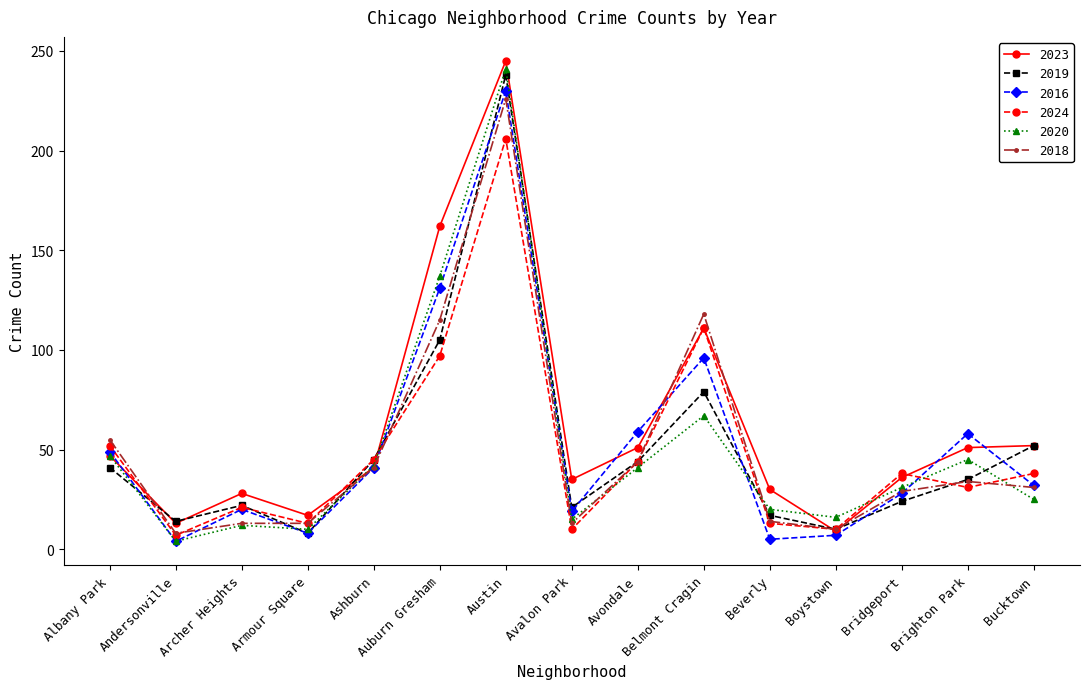

What is the smallest value displayed?

4